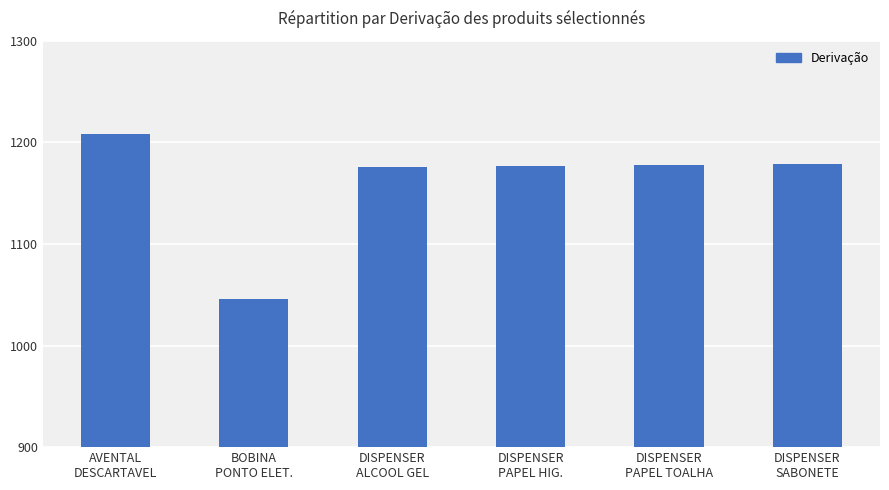

What is the smallest value displayed?

1046